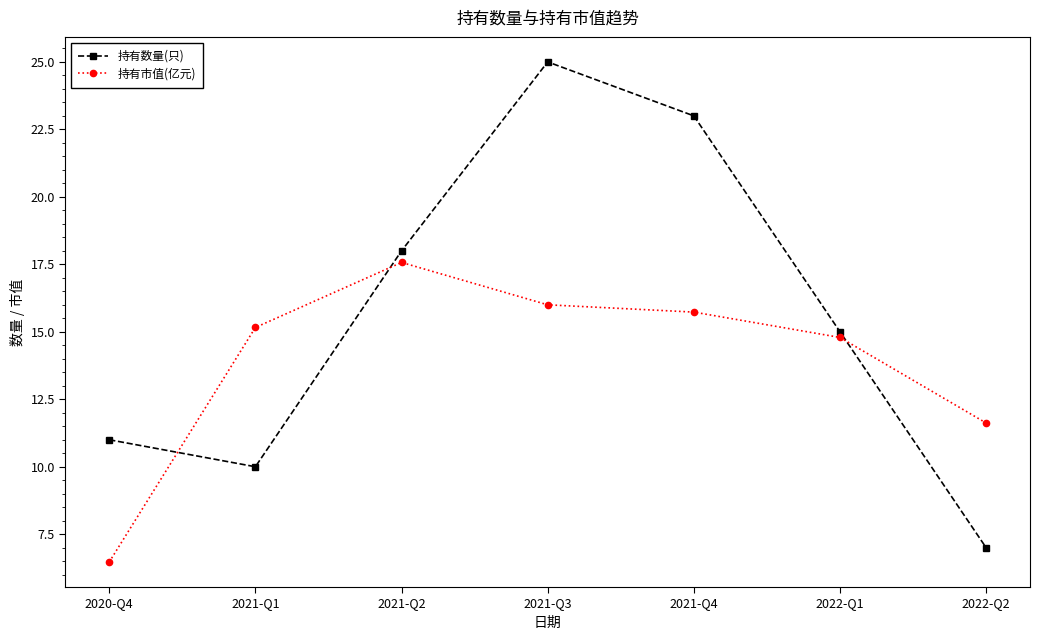

What is the average value of the 持有市值(亿元) series?

13.9